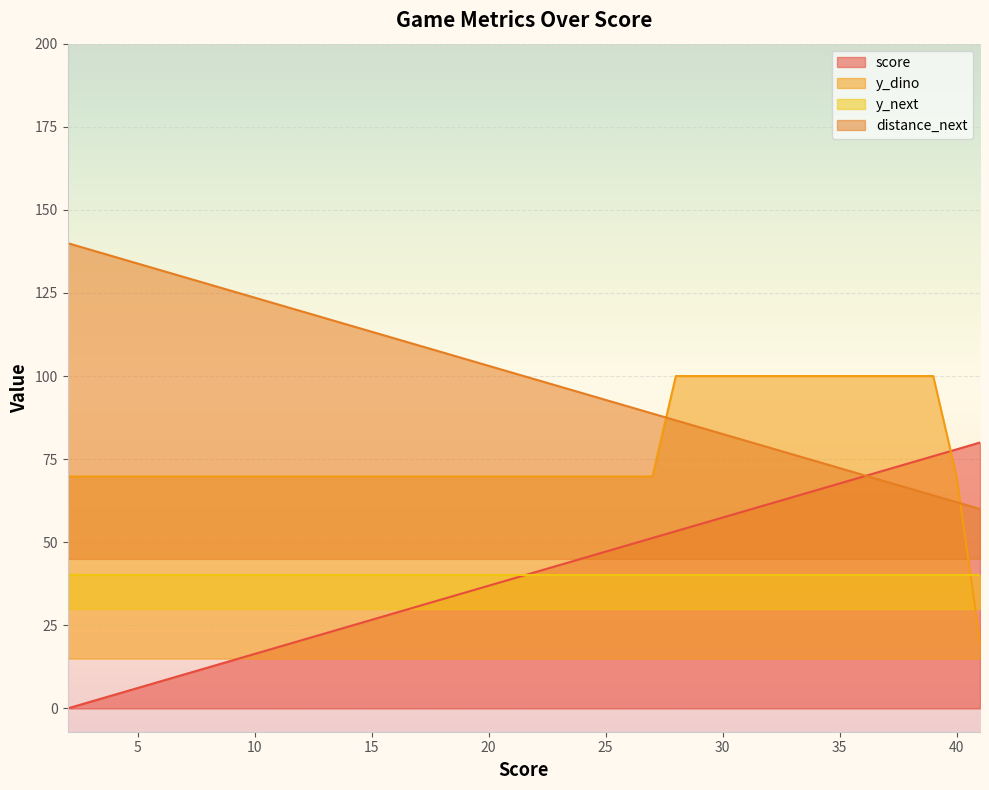

True or false: distance_next has a value of 123.6 at 10.

True